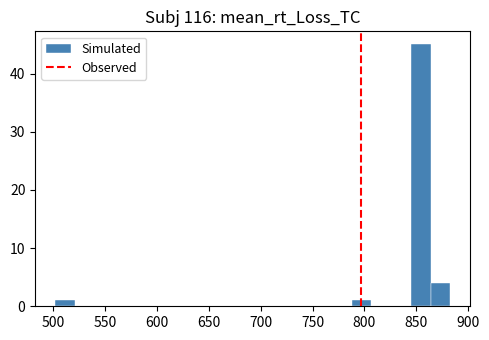

Around what value on the x-axis is the tallest bar? Give the approximate position of its centre, as read against the axis.

855